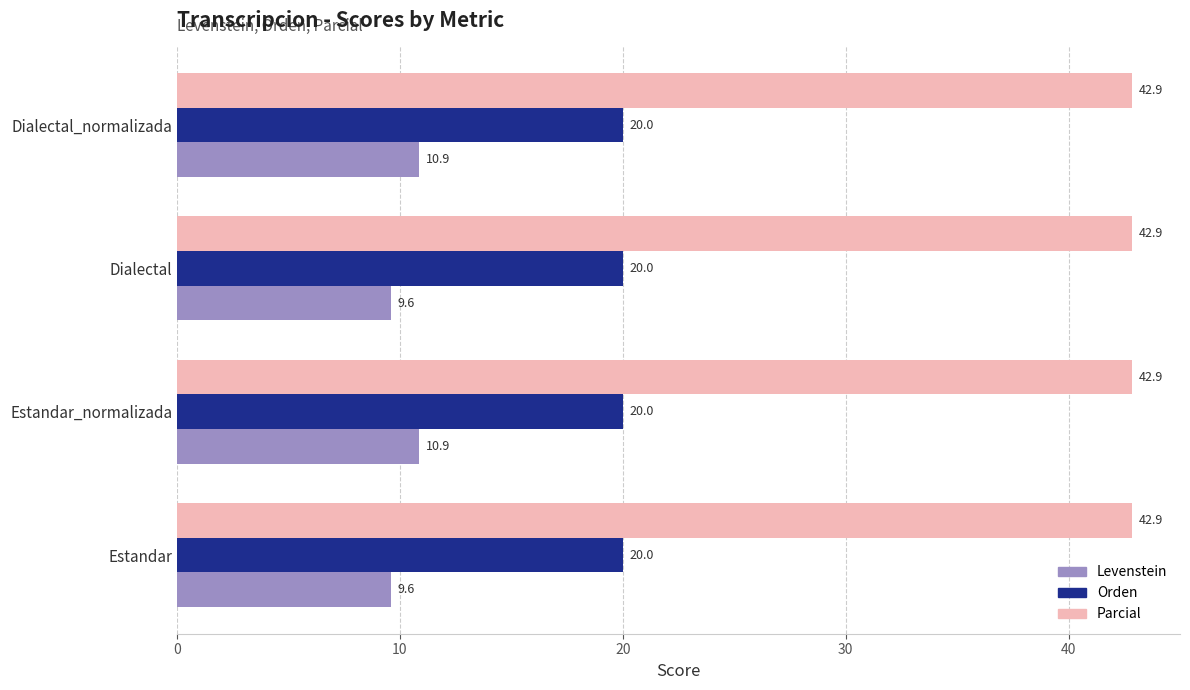

What is the approximate value of Parcial at Dialectal_normalizada?

42.9